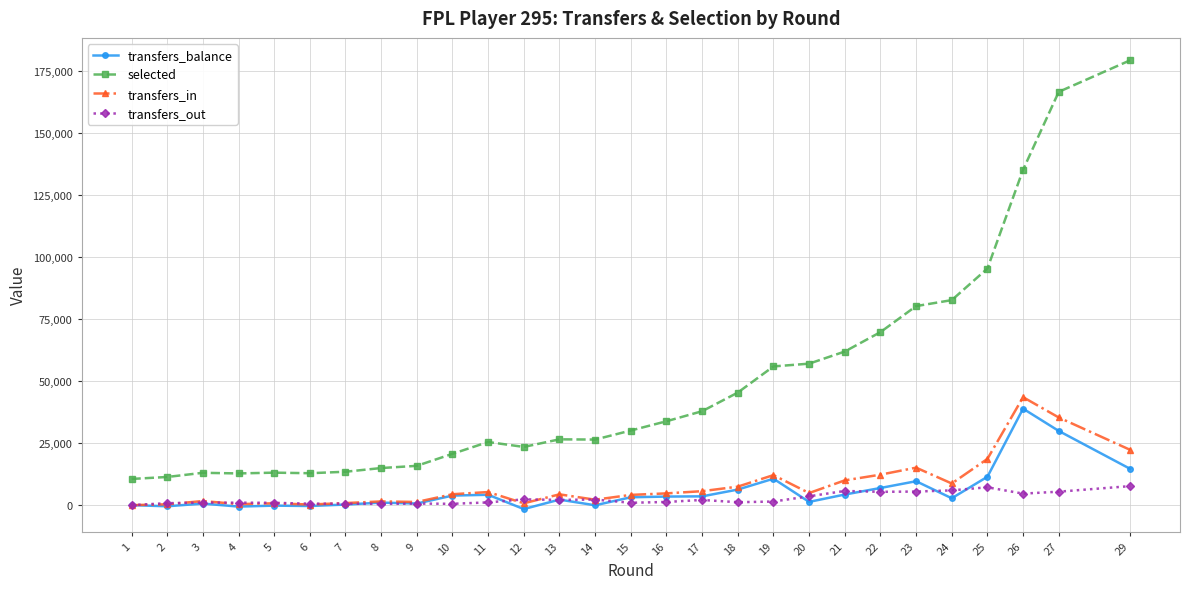

True or false: transfers_out has more than 0 interior local peaks.

True